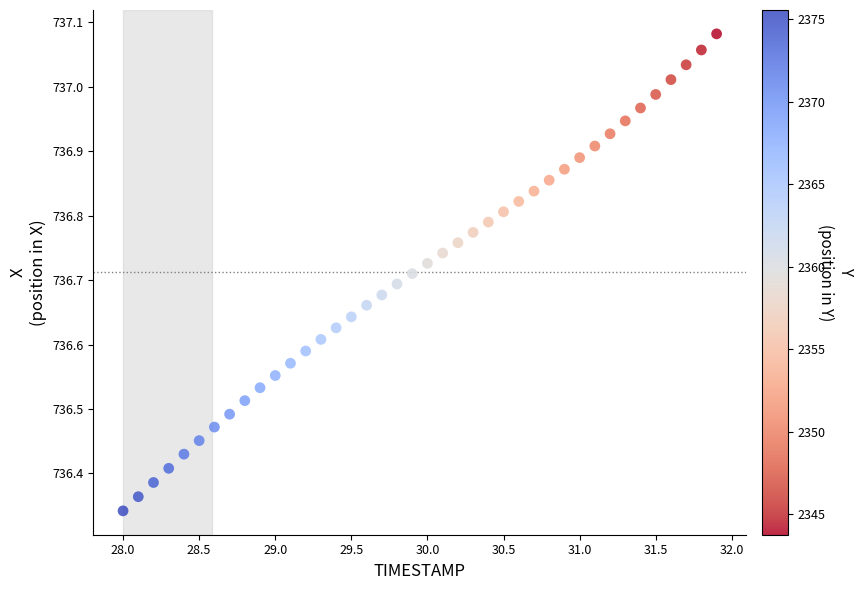

What is the range of Y values (max minus min)?

0.7